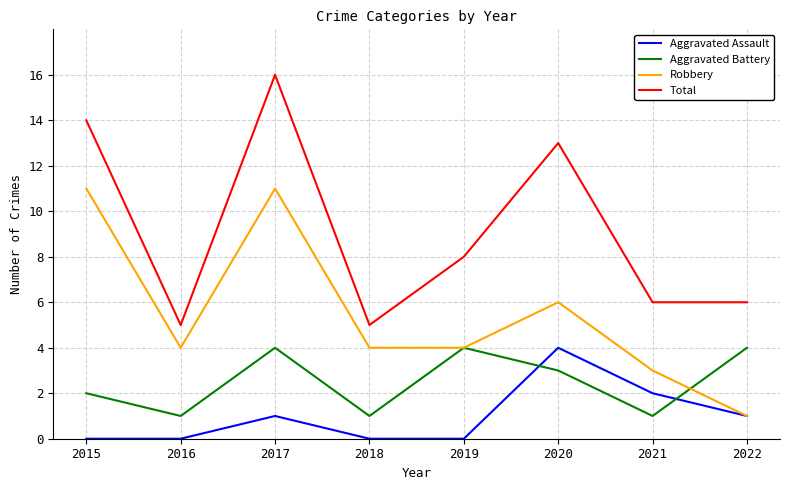

Reading left to right, extract all data points from this chart.

Aggravated Assault: 0	0	1	0	0	4	2	1
Aggravated Battery: 2	1	4	1	4	3	1	4
Robbery: 11	4	11	4	4	6	3	1
Total: 14	5	16	5	8	13	6	6